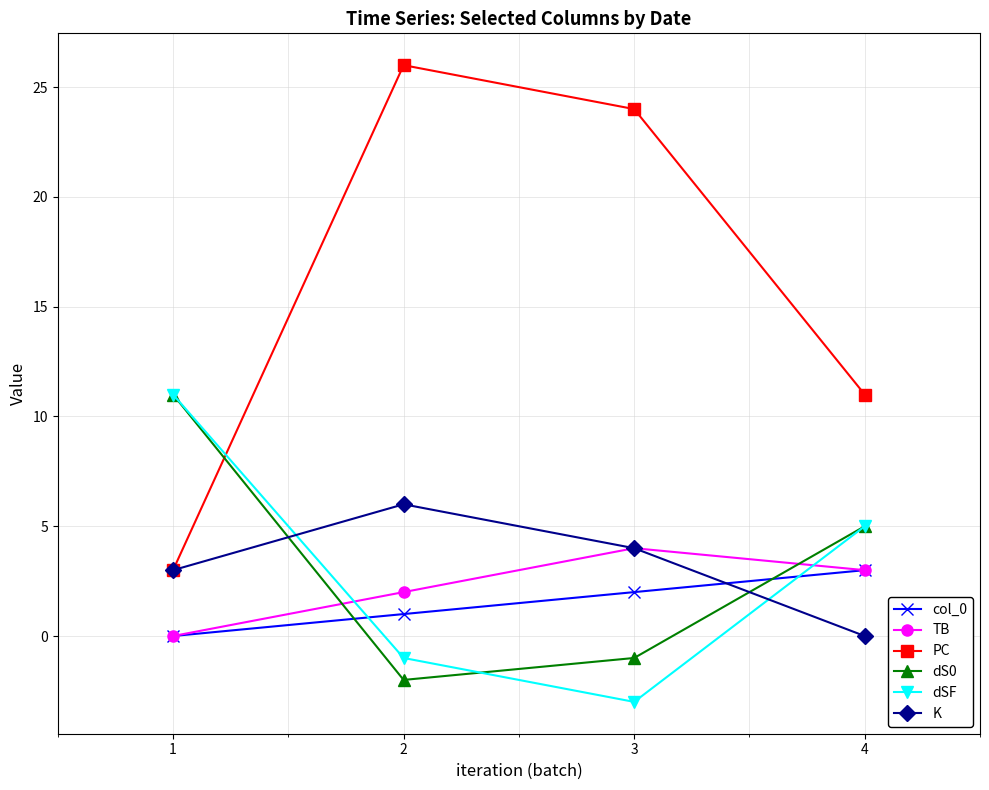

Which series has the widest spread of values?

PC